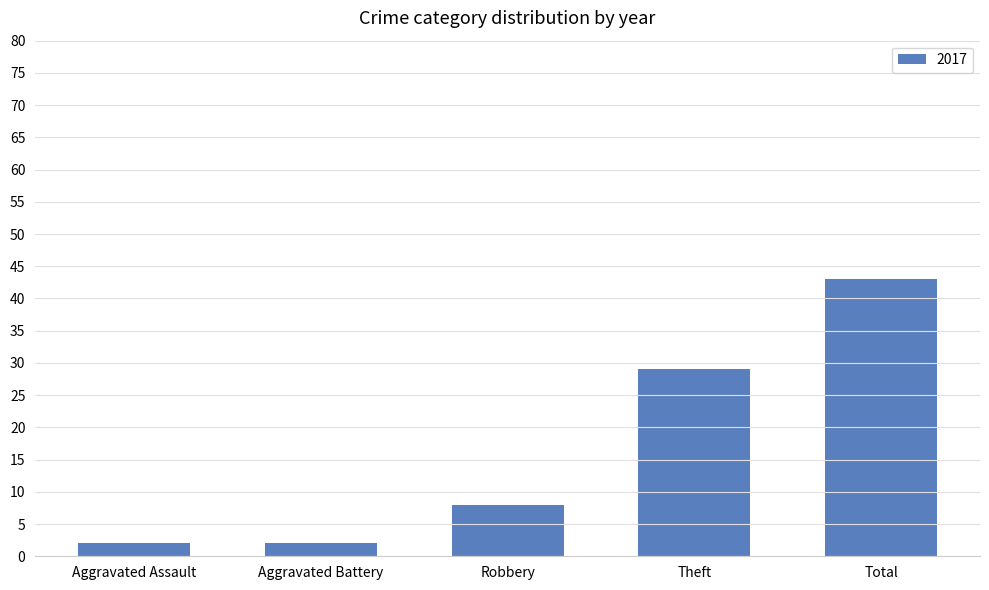

Reading left to right, extract all data points from this chart.

Aggravated Assault=2	Aggravated Battery=2	Robbery=8	Theft=29	Total=43